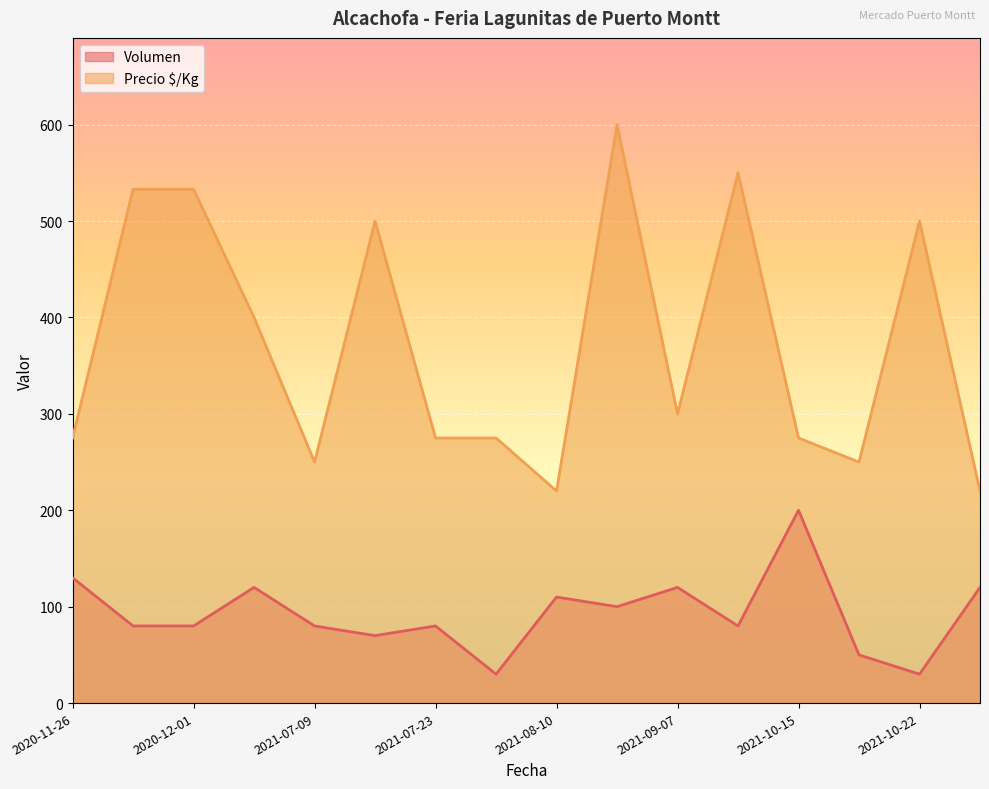

Rank the series by their maximum value, from lowest to highest.

Volumen, Precio $/Kg